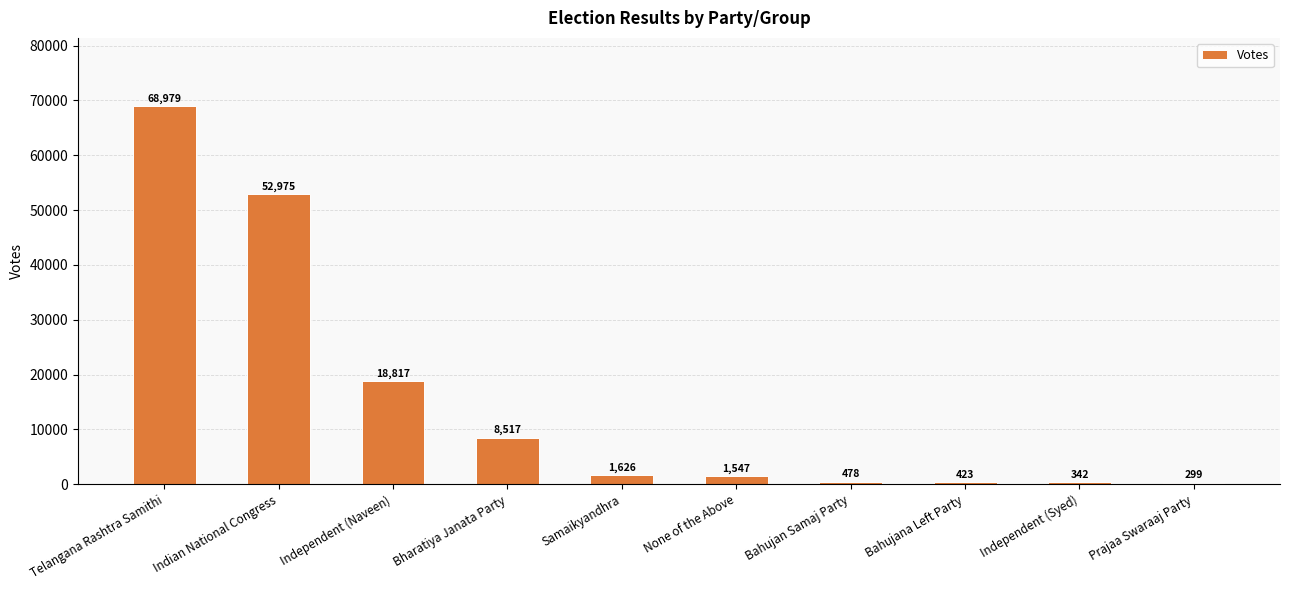

What is the smallest value displayed?

299